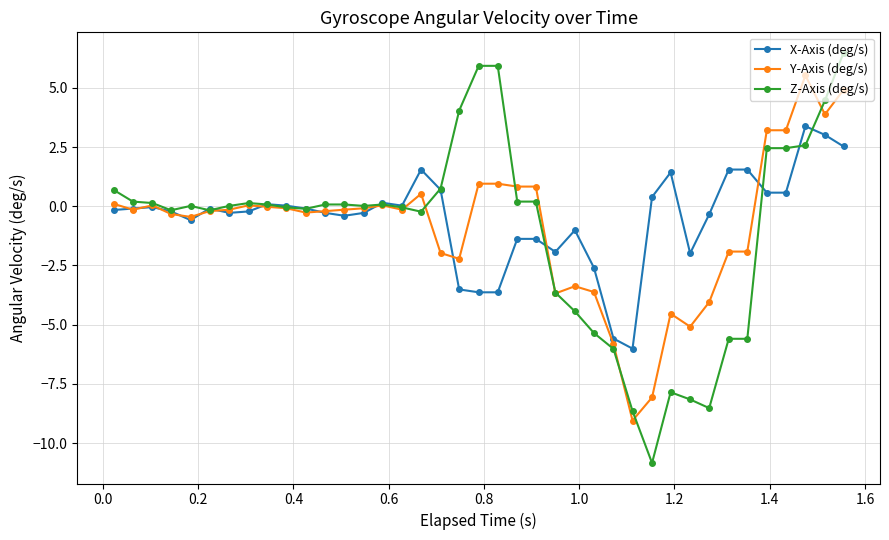

What is the value of the Y-Axis (deg/s) point at the 37th from the left?

5.5